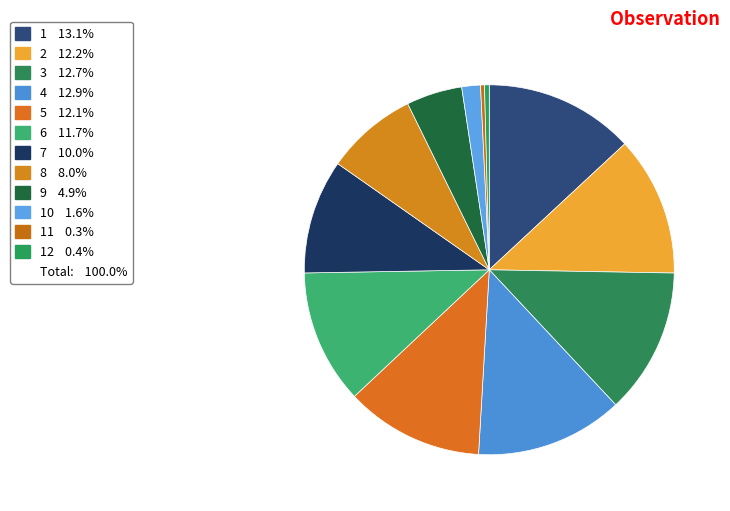

How many segments does this pie chart have?

12